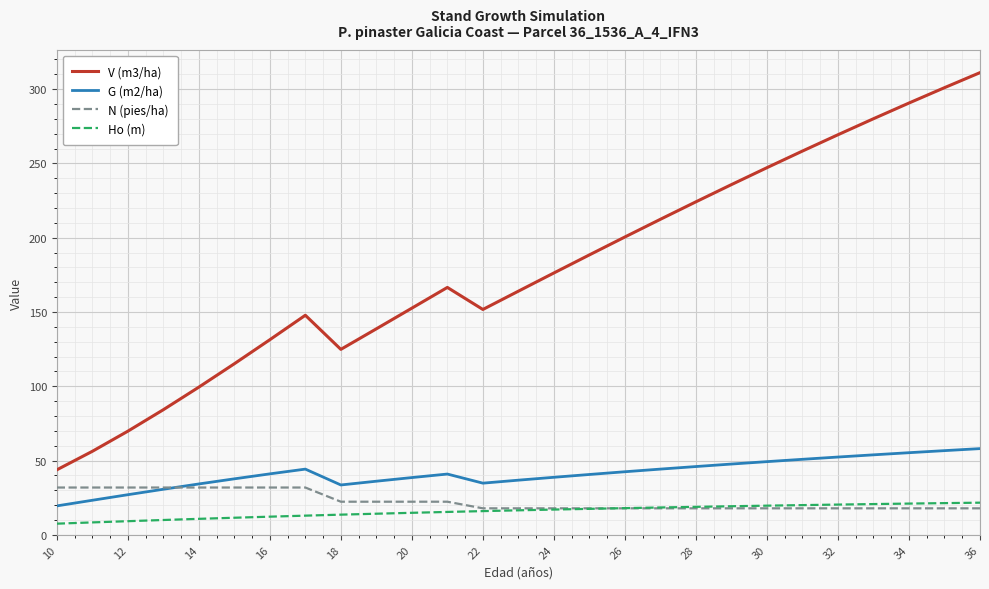

What is the maximum value for G (m2/ha)?

58.0